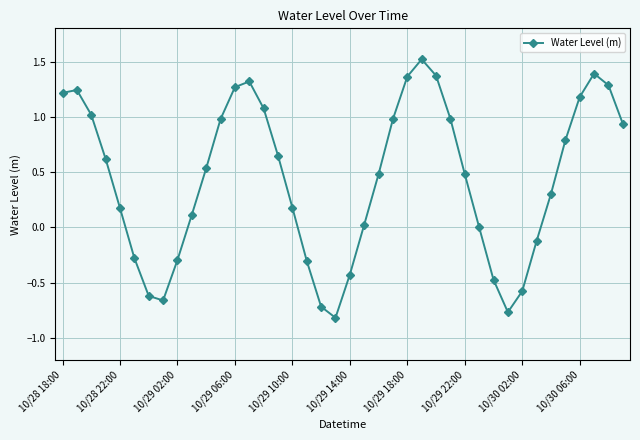

What is the value of the 12th point from the left?

1.0